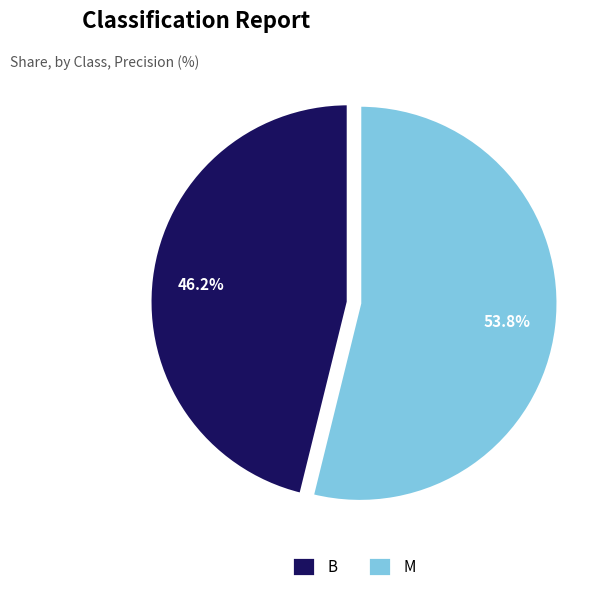

Is B the majority of the pie?

No